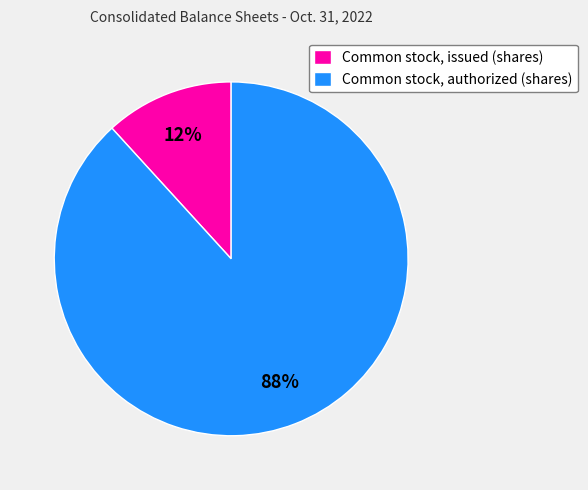

Combined, do Common stock, issued (shares) and Common stock, authorized (shares) account for over 50%?

Yes